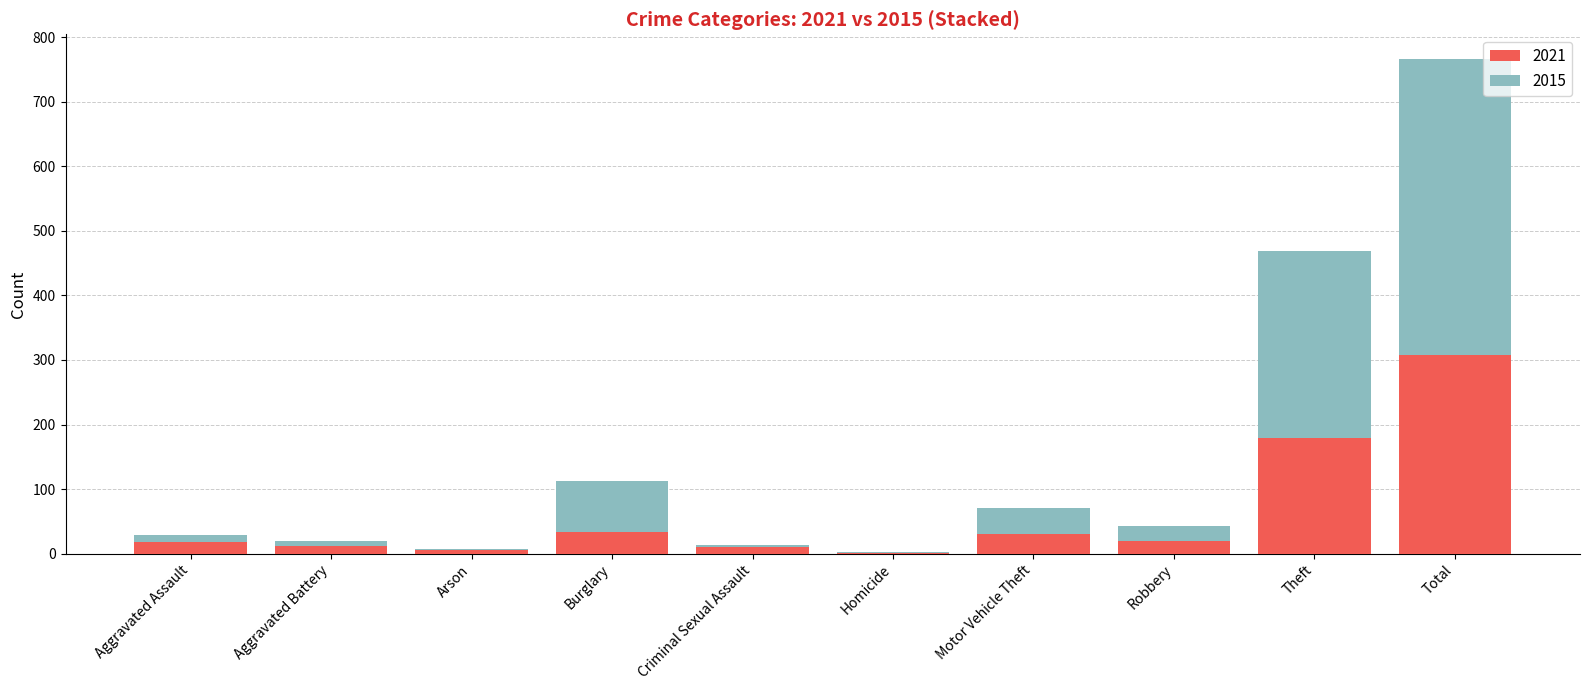

Where is 2021 nearest to the value 154?

Theft